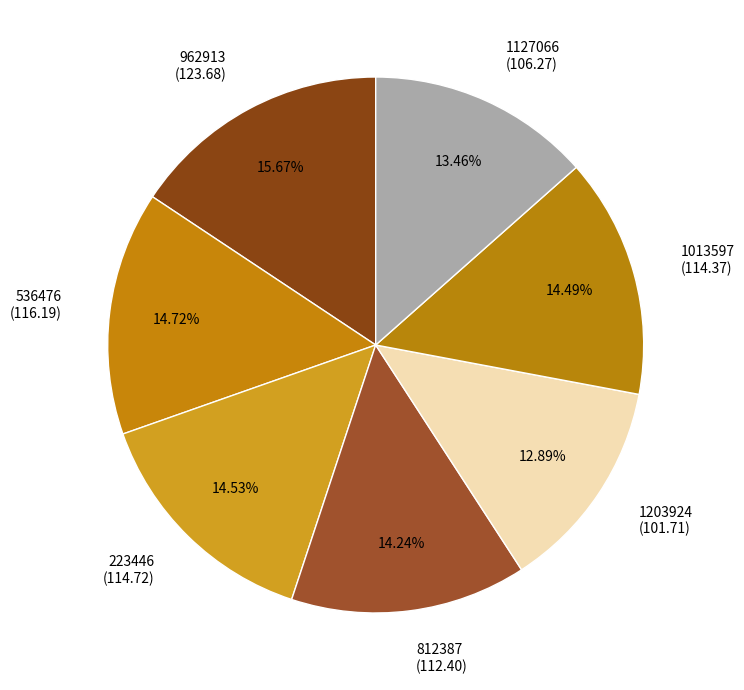

Is 812387 the majority of the pie?

No